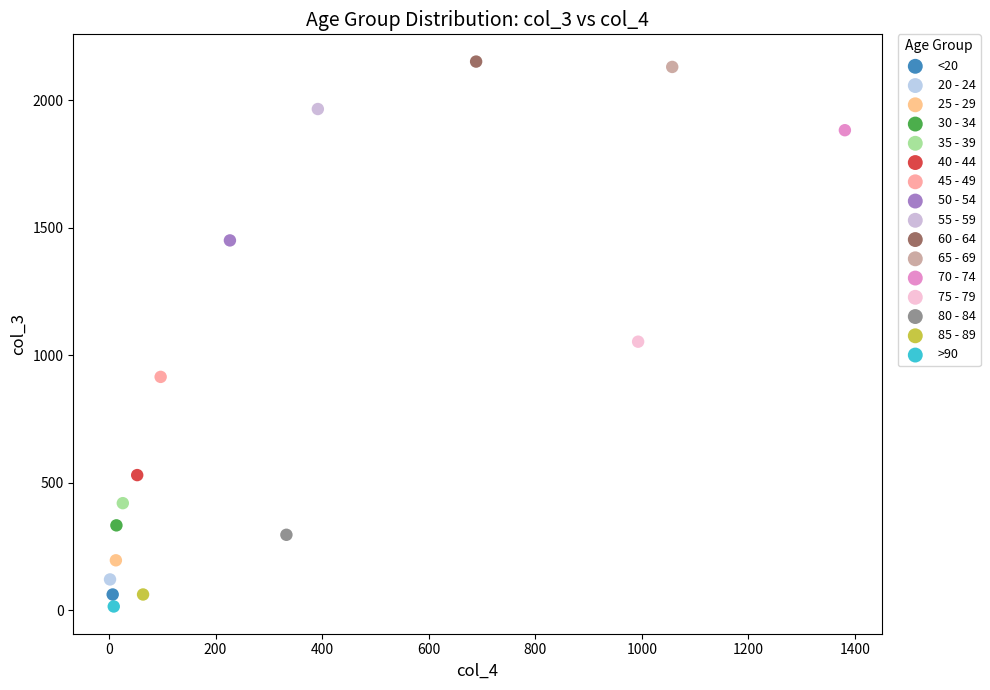

What are all the series names shown in the legend?

<20, 20 - 24, 25 - 29, 30 - 34, 35 - 39, 40 - 44, 45 - 49, 50 - 54, 55 - 59, 60 - 64, 65 - 69, 70 - 74, 75 - 79, 80 - 84, 85 - 89, >90